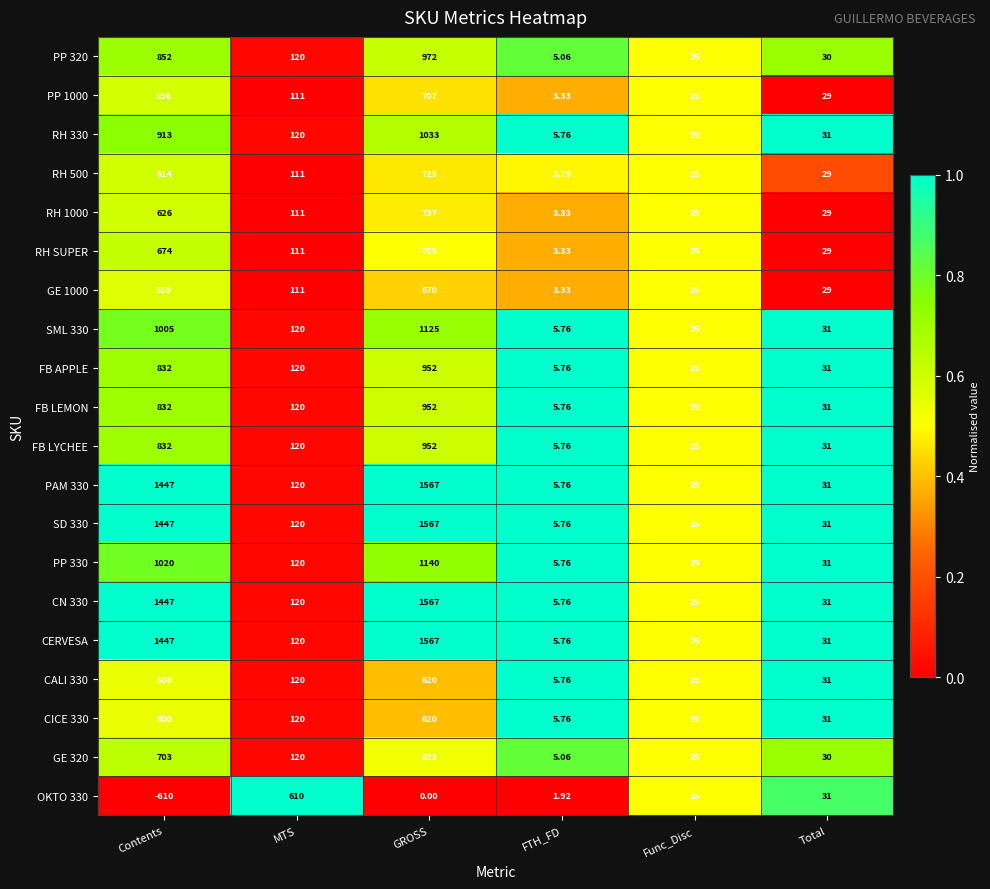

How many data points does each series have?

6